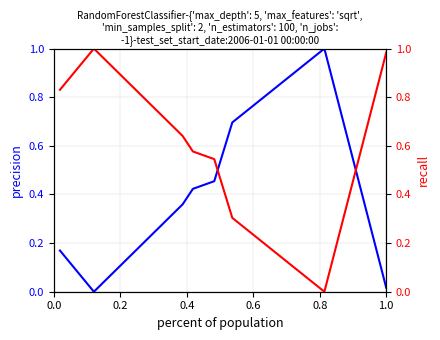

What are all the series names shown in the legend?

precision, recall